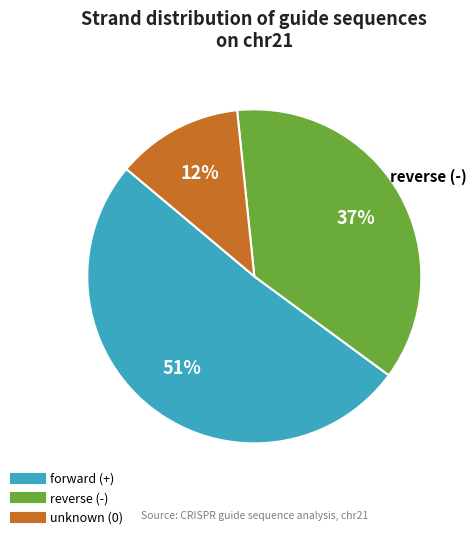

To the nearest percent, what is the difference between the largest and smallest slice percentages?

39%